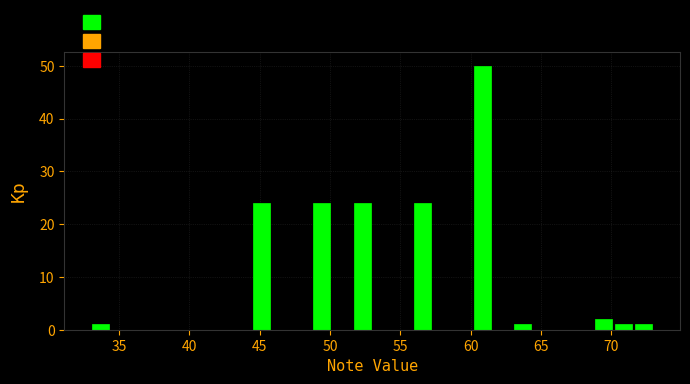

Around what value on the x-axis is the tallest bar? Give the approximate position of its centre, as read against the axis.

61.0